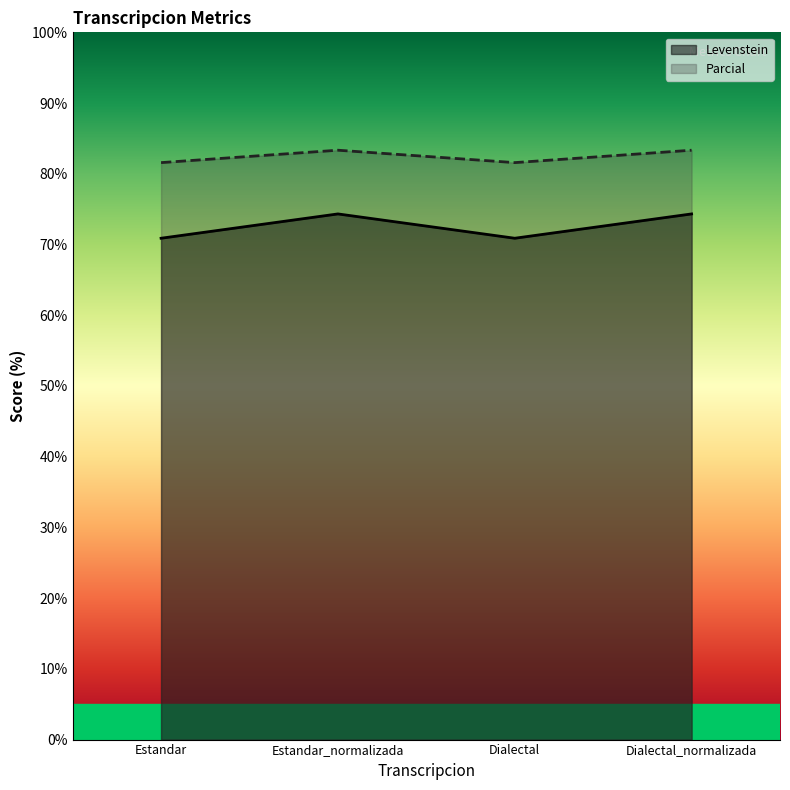

List the labels in order of Parcial value, smallest first.

Estandar, Dialectal, Estandar_normalizada, Dialectal_normalizada